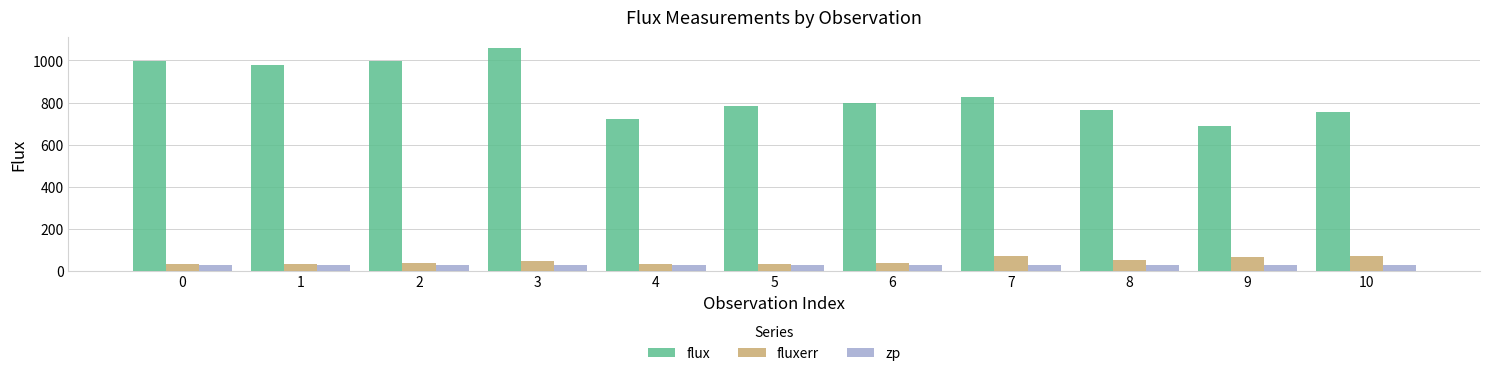

What is the average value of the fluxerr series?

46.8